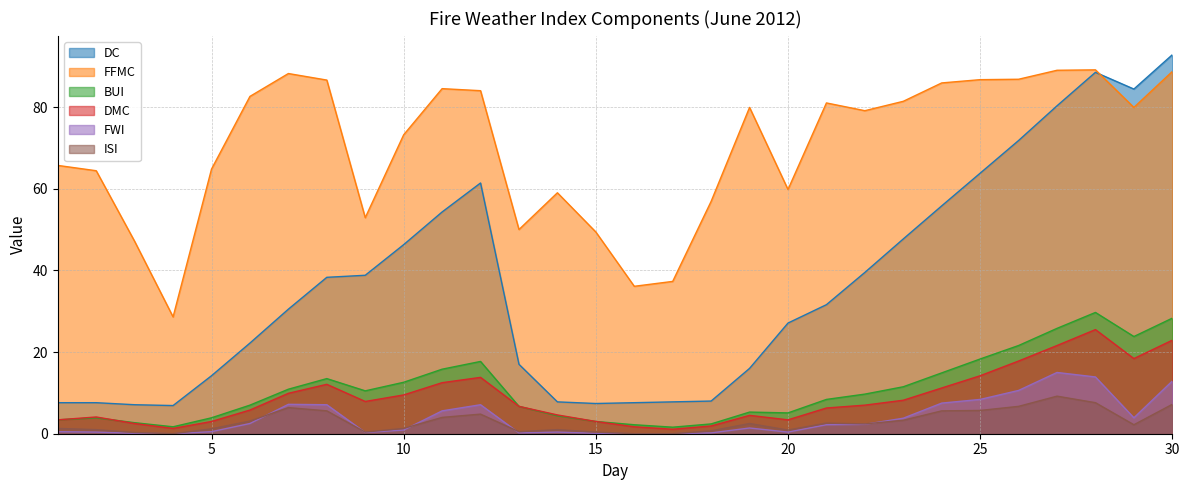

Reading left to right, extract all data points from this chart.

DC: 7.6	7.6	7.1	6.9	14.2	22.2	30.5	38.3	38.8	46.3	54.3	61.4	17.0	7.8	7.4	7.6	7.8	8.0	16.0	27.1	31.6	39.5	47.7	55.8	63.8	71.8	80.3	88.5	84.4	92.8
FFMC: 65.7	64.4	47.1	28.6	64.8	82.6	88.2	86.6	52.9	73.2	84.5	84.0	50.0	59.0	49.4	36.1	37.3	56.9	79.9	59.8	81.0	79.1	81.4	85.9	86.7	86.8	89.0	89.1	79.9	88.7
BUI: 3.4	3.9	2.7	1.7	3.9	7.0	10.9	13.5	10.5	12.6	15.8	17.7	6.7	4.4	3.0	2.2	1.6	2.4	5.3	5.1	8.4	9.7	11.5	14.9	18.3	21.6	25.8	29.7	23.8	28.3
DMC: 3.4	4.1	2.5	1.3	3.0	5.8	9.9	12.1	7.9	9.5	12.5	13.8	6.7	4.6	3.0	1.7	1.1	1.9	4.5	3.4	6.3	7.0	8.2	11.2	14.2	17.8	21.6	25.5	18.4	22.9
FWI: 0.5	0.4	0.1	0.0	0.5	2.5	7.2	7.1	0.3	0.9	5.6	7.1	0.2	0.4	0.1	0.0	0.0	0.2	1.4	0.4	2.2	2.3	3.8	7.5	8.4	10.6	15.0	13.9	3.9	12.9
ISI: 1.3	1.0	0.3	0.0	1.2	3.1	6.4	5.6	0.4	1.3	4.0	4.8	0.5	1.0	0.4	0.0	0.0	0.7	2.5	0.9	2.6	2.4	3.3	5.6	5.7	6.7	9.2	7.6	2.2	7.2